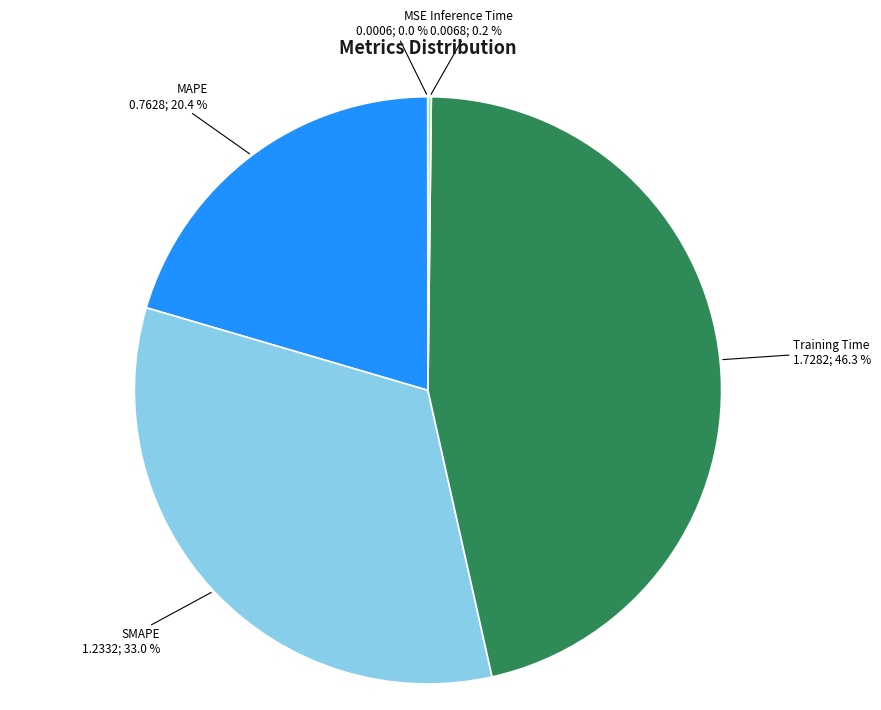

Which category has the biggest portion of the pie?

Training Time